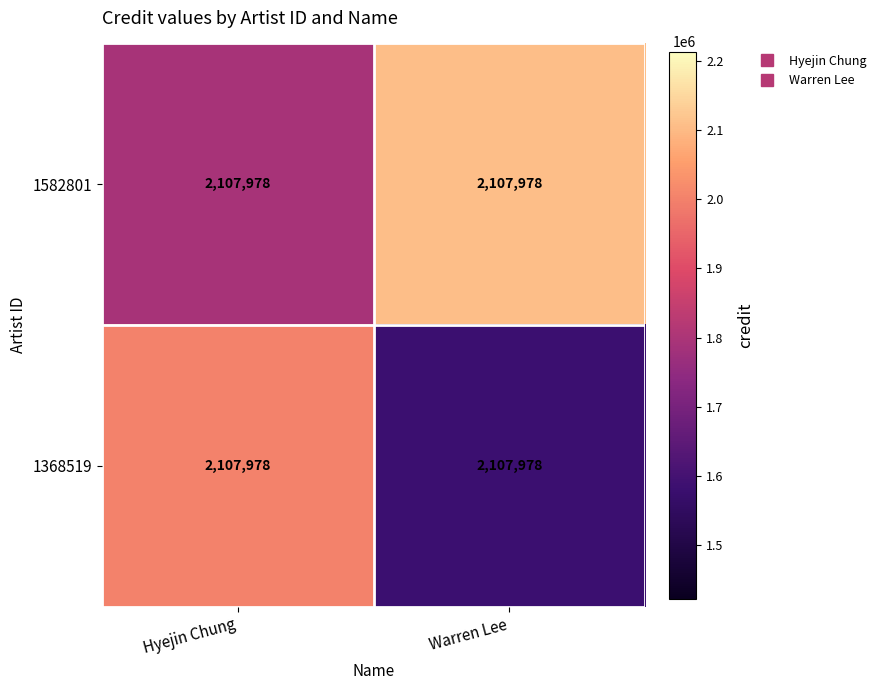

Between Warren Lee and Hyejin Chung, which is larger?

Warren Lee